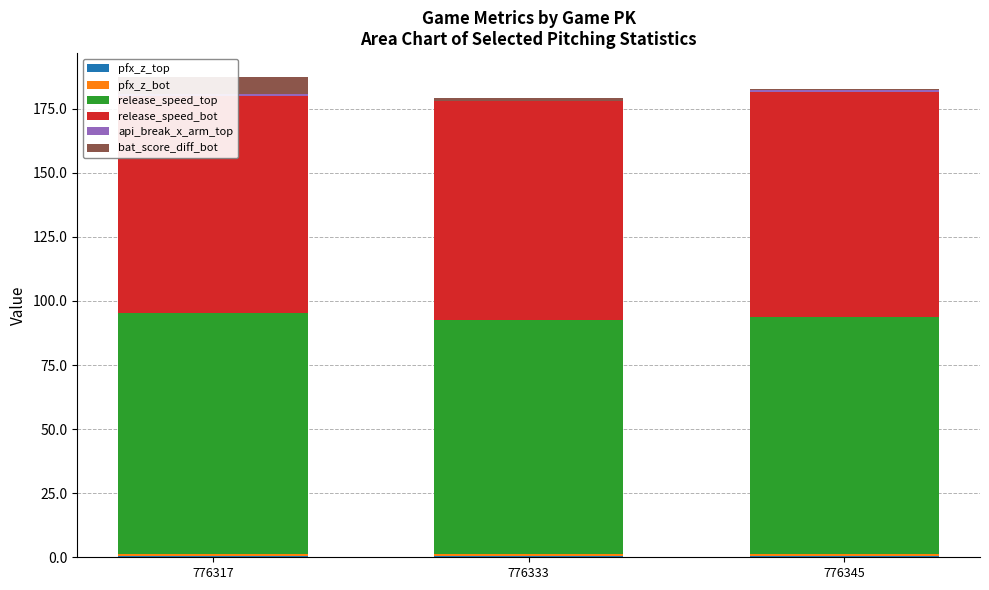

What is the greatest value displayed?

94.0